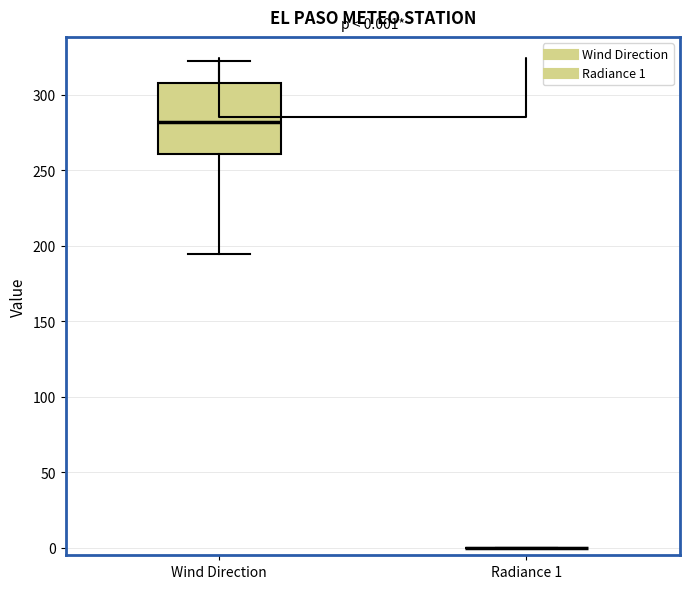

Which box is the tallest, from its lower edge to its upper edge?

Wind Direction